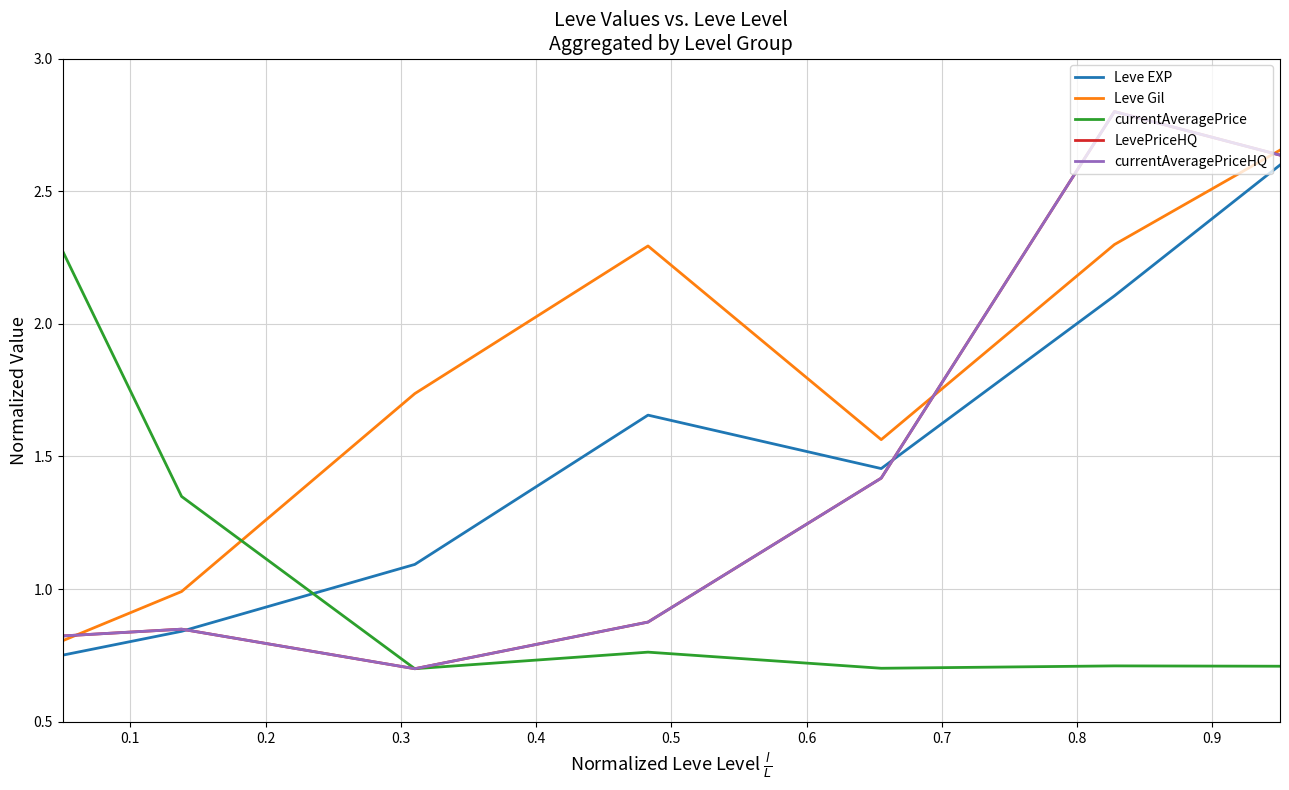

Does the chart display data point markers on the line(s)?

No